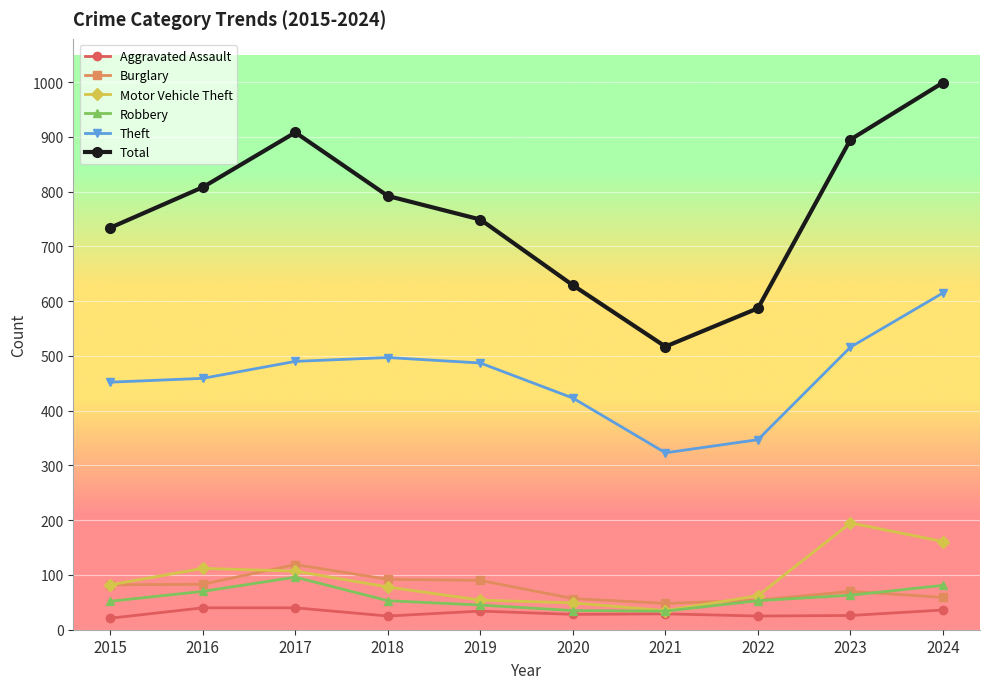

Where does the Aggravated Assault series first go above 29?

2016